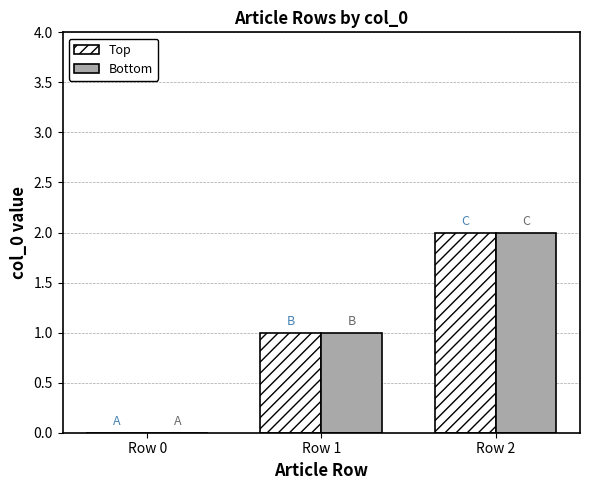

What is the greatest value displayed?

2